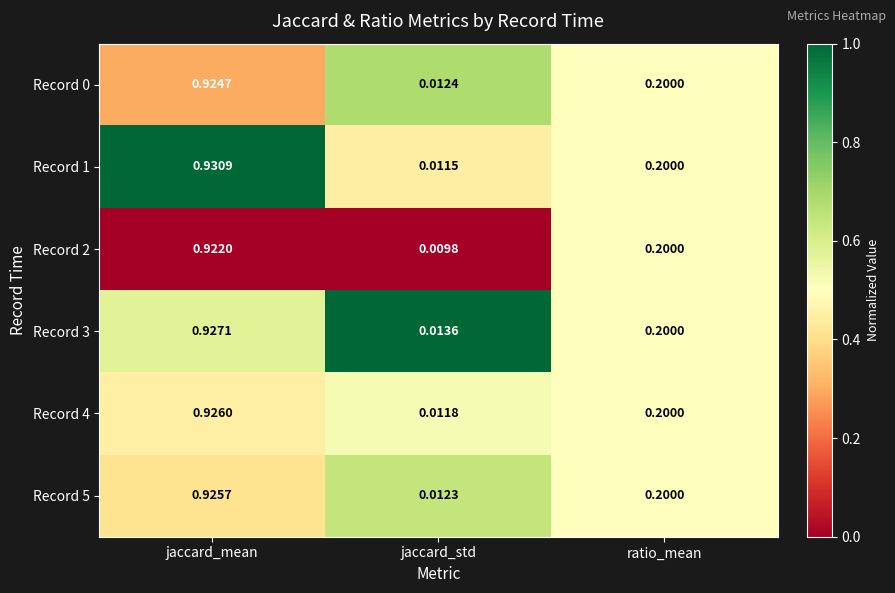

At which category is the sum across all series the highest?

jaccard_mean